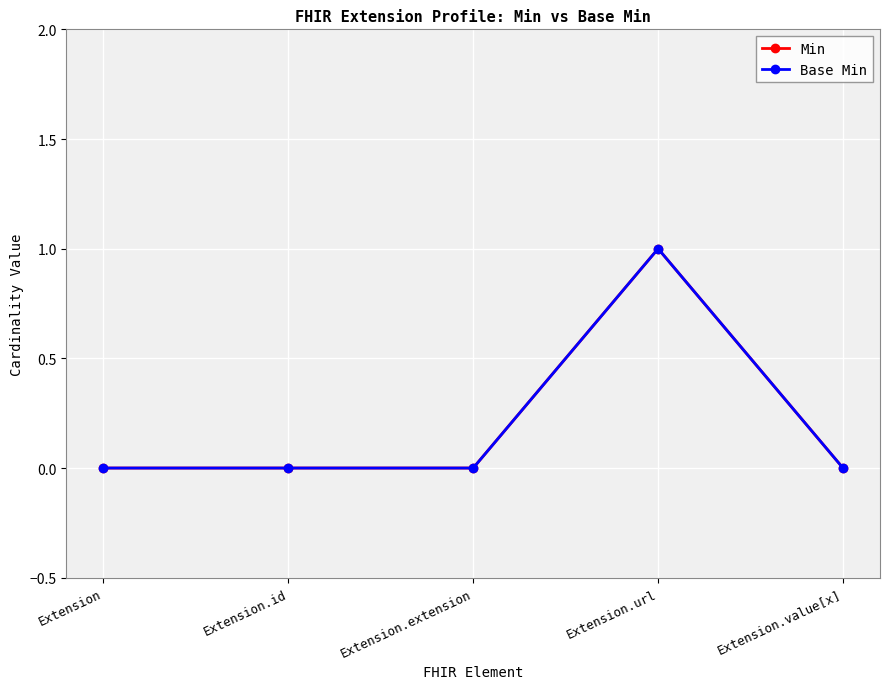

Reading left to right, extract all data points from this chart.

Min: 0	0	0	1	0
Base Min: 0	0	0	1	0